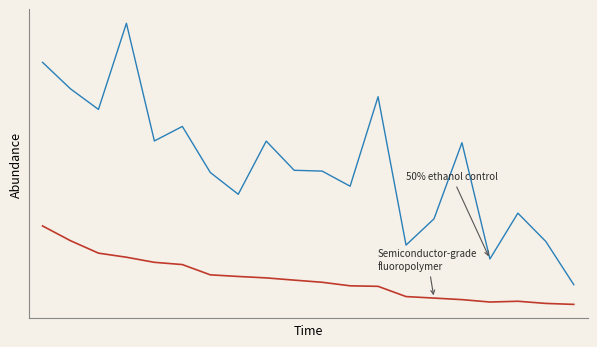

Does the chart have visible grid lines?

No